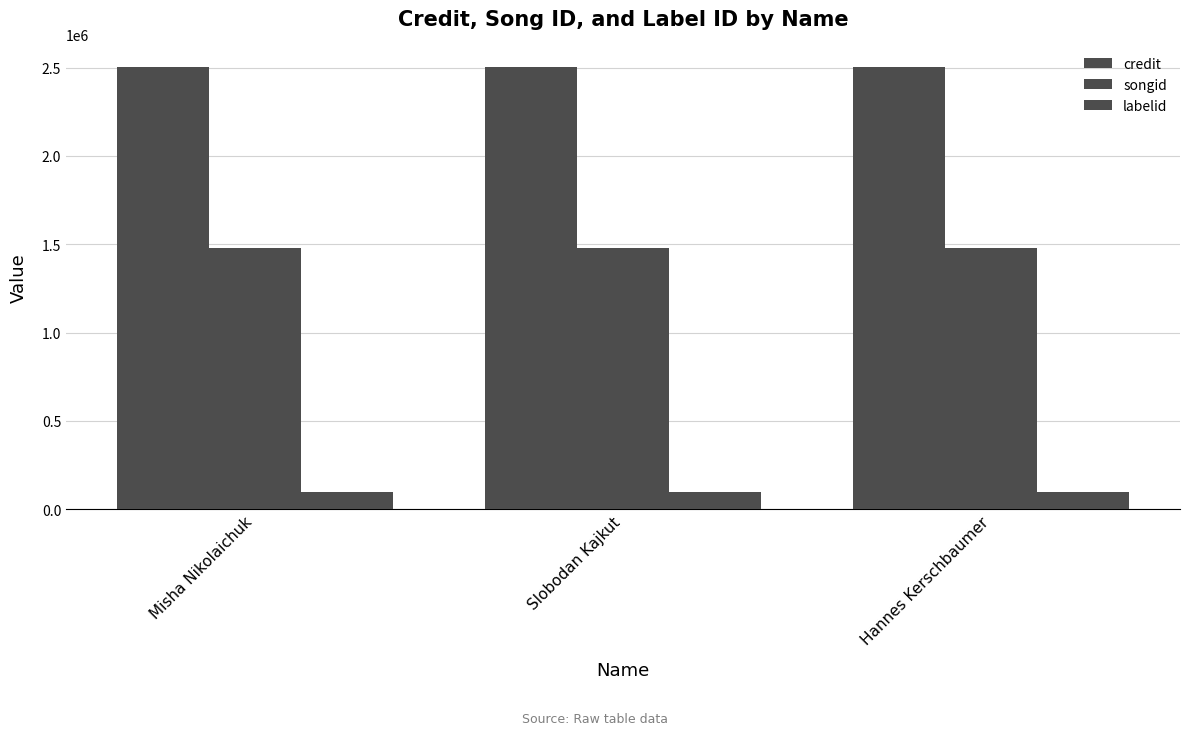

Which series has the largest total across all categories?

credit